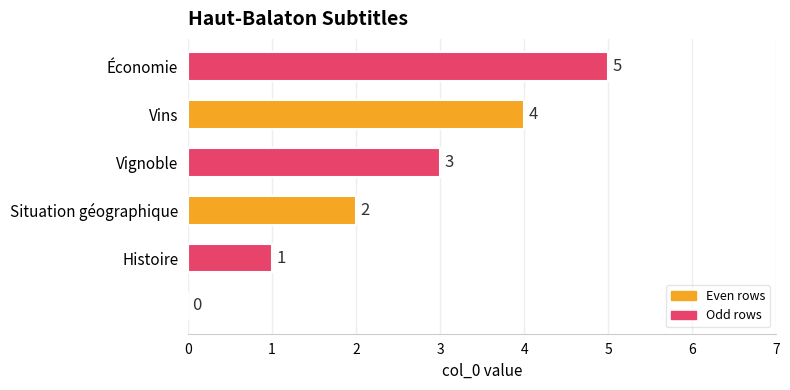

What is the maximum value shown in the chart?

5